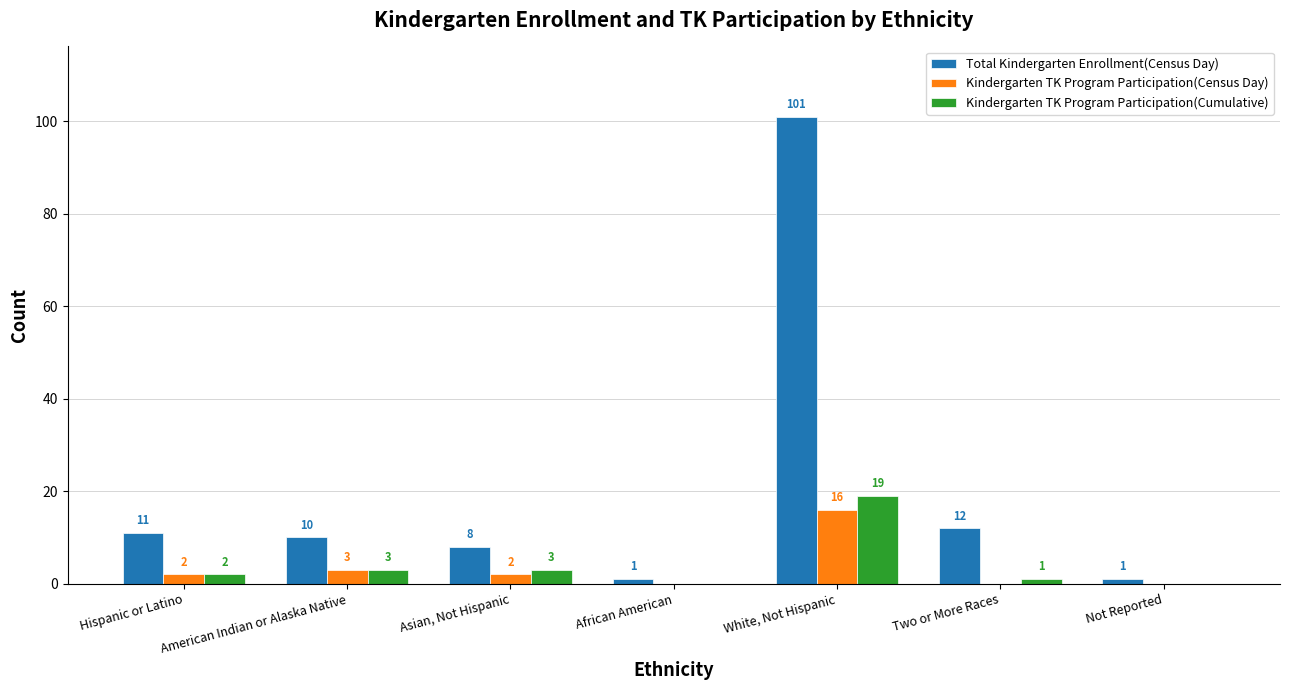

Reading right to left, list all the values displayed in this chart.

Total Kindergarten Enrollment(Census Day): Not Reported=1	Two or More Races=12	White, Not Hispanic=101	African American=1	Asian, Not Hispanic=8	American Indian or Alaska Native=10	Hispanic or Latino=11
Kindergarten TK Program Participation(Census Day): Not Reported=0	Two or More Races=0	White, Not Hispanic=16	African American=0	Asian, Not Hispanic=2	American Indian or Alaska Native=3	Hispanic or Latino=2
Kindergarten TK Program Participation(Cumulative): Not Reported=0	Two or More Races=1	White, Not Hispanic=19	African American=0	Asian, Not Hispanic=3	American Indian or Alaska Native=3	Hispanic or Latino=2